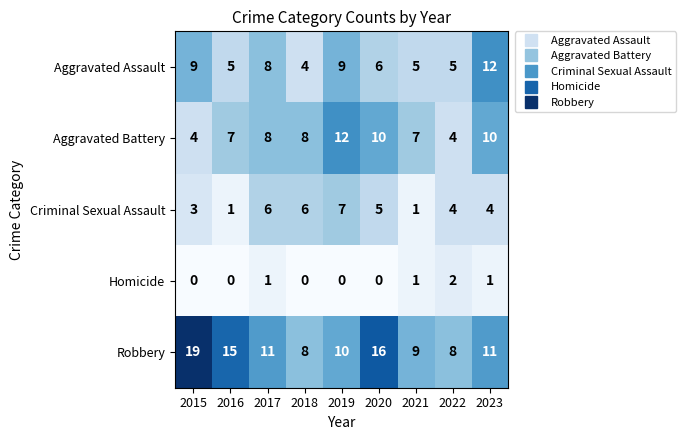

At how many categories does at least one series exceed 18?

1